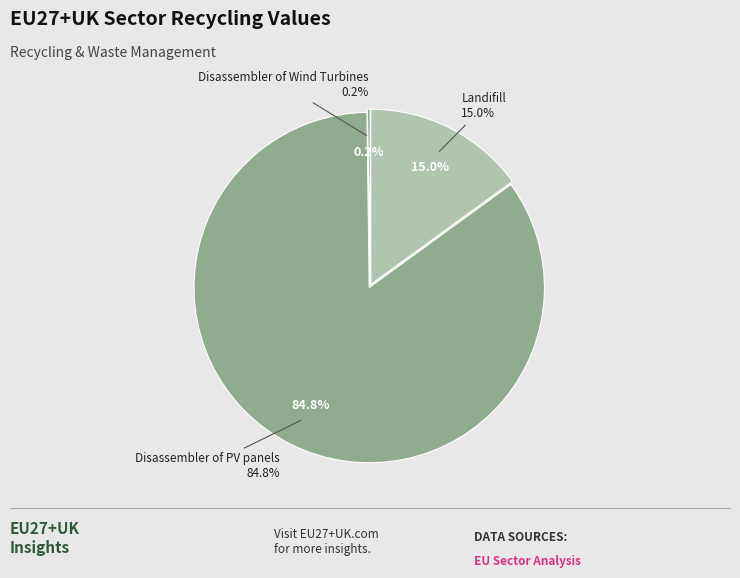

To the nearest percent, what is the combined percentage of Landifill and Disassembler of PV panels?

100%